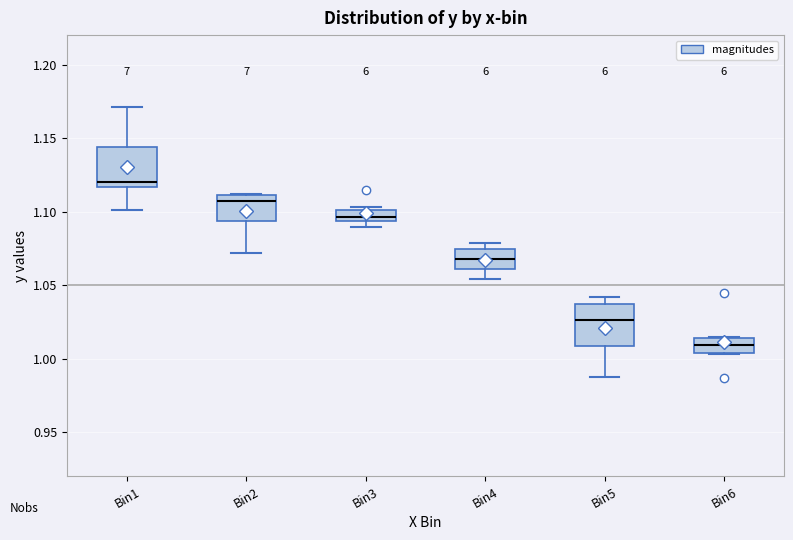

Which box's median line is the lowest?

Bin6